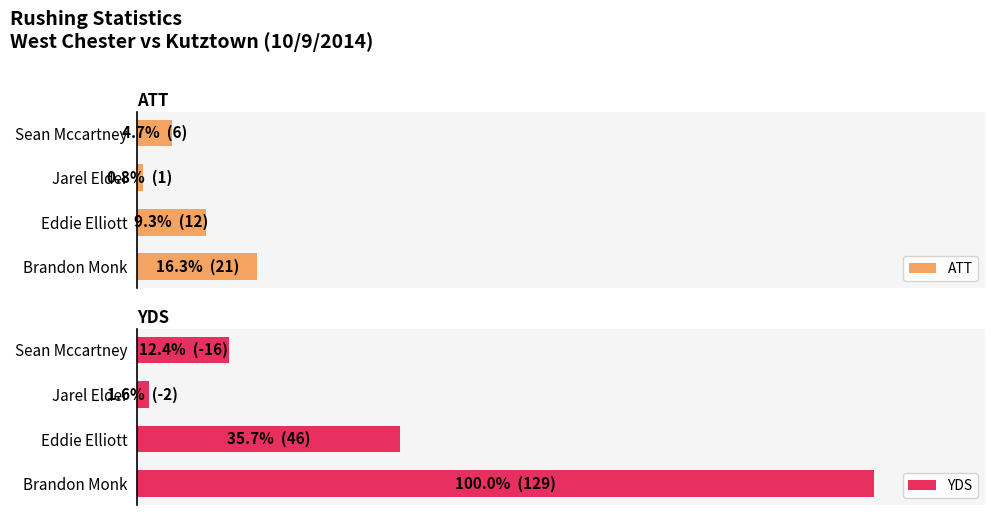

Which series has the largest total across all categories?

YDS